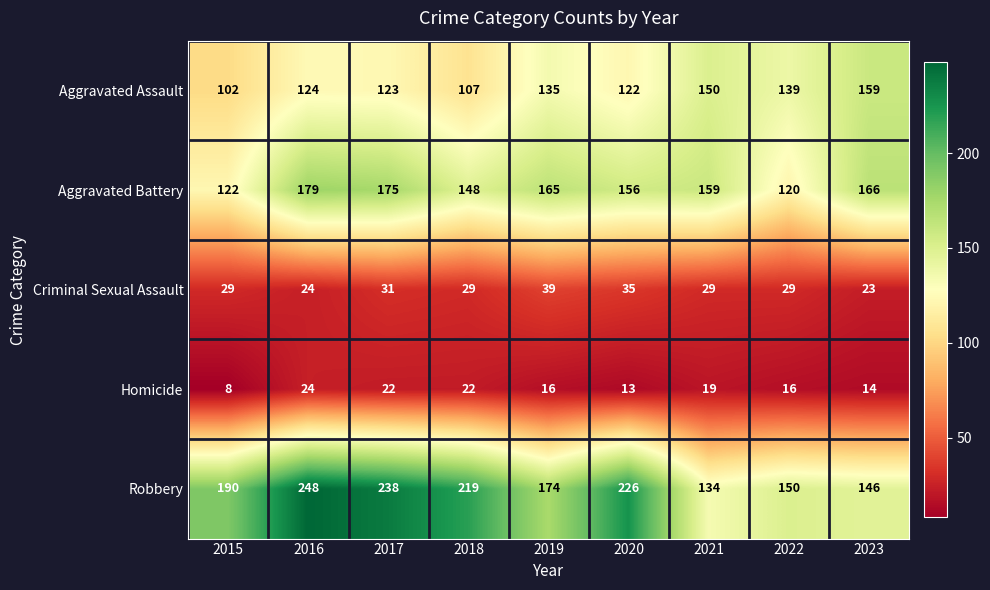

What is the approximate value of Aggravated Battery at 2022, to the nearest 5?

120